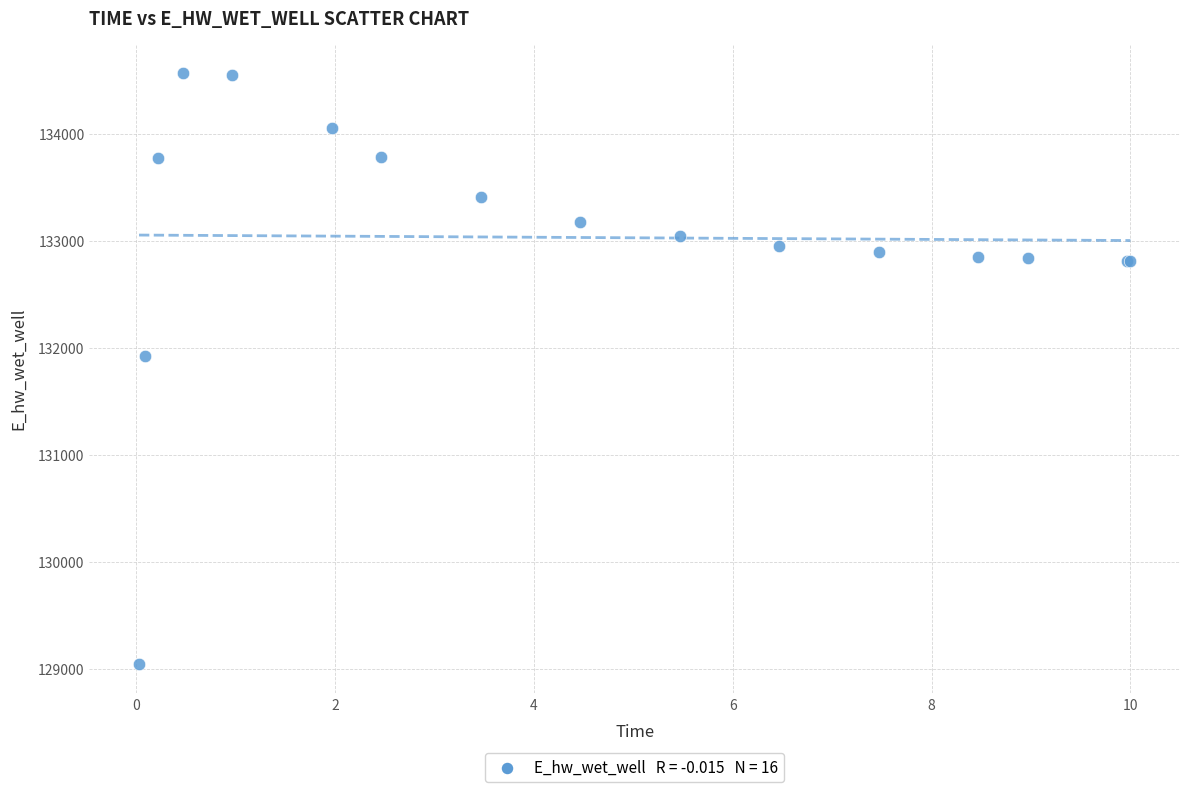

What Y value in the scatter plot is closest to 131805?

131925.7